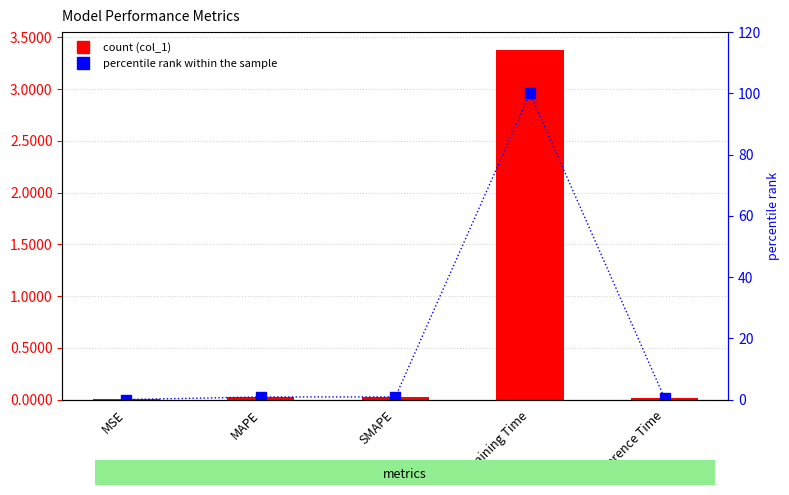

What is the sum of the percentile rank within the sample values at Inference Time and MSE?

0.5